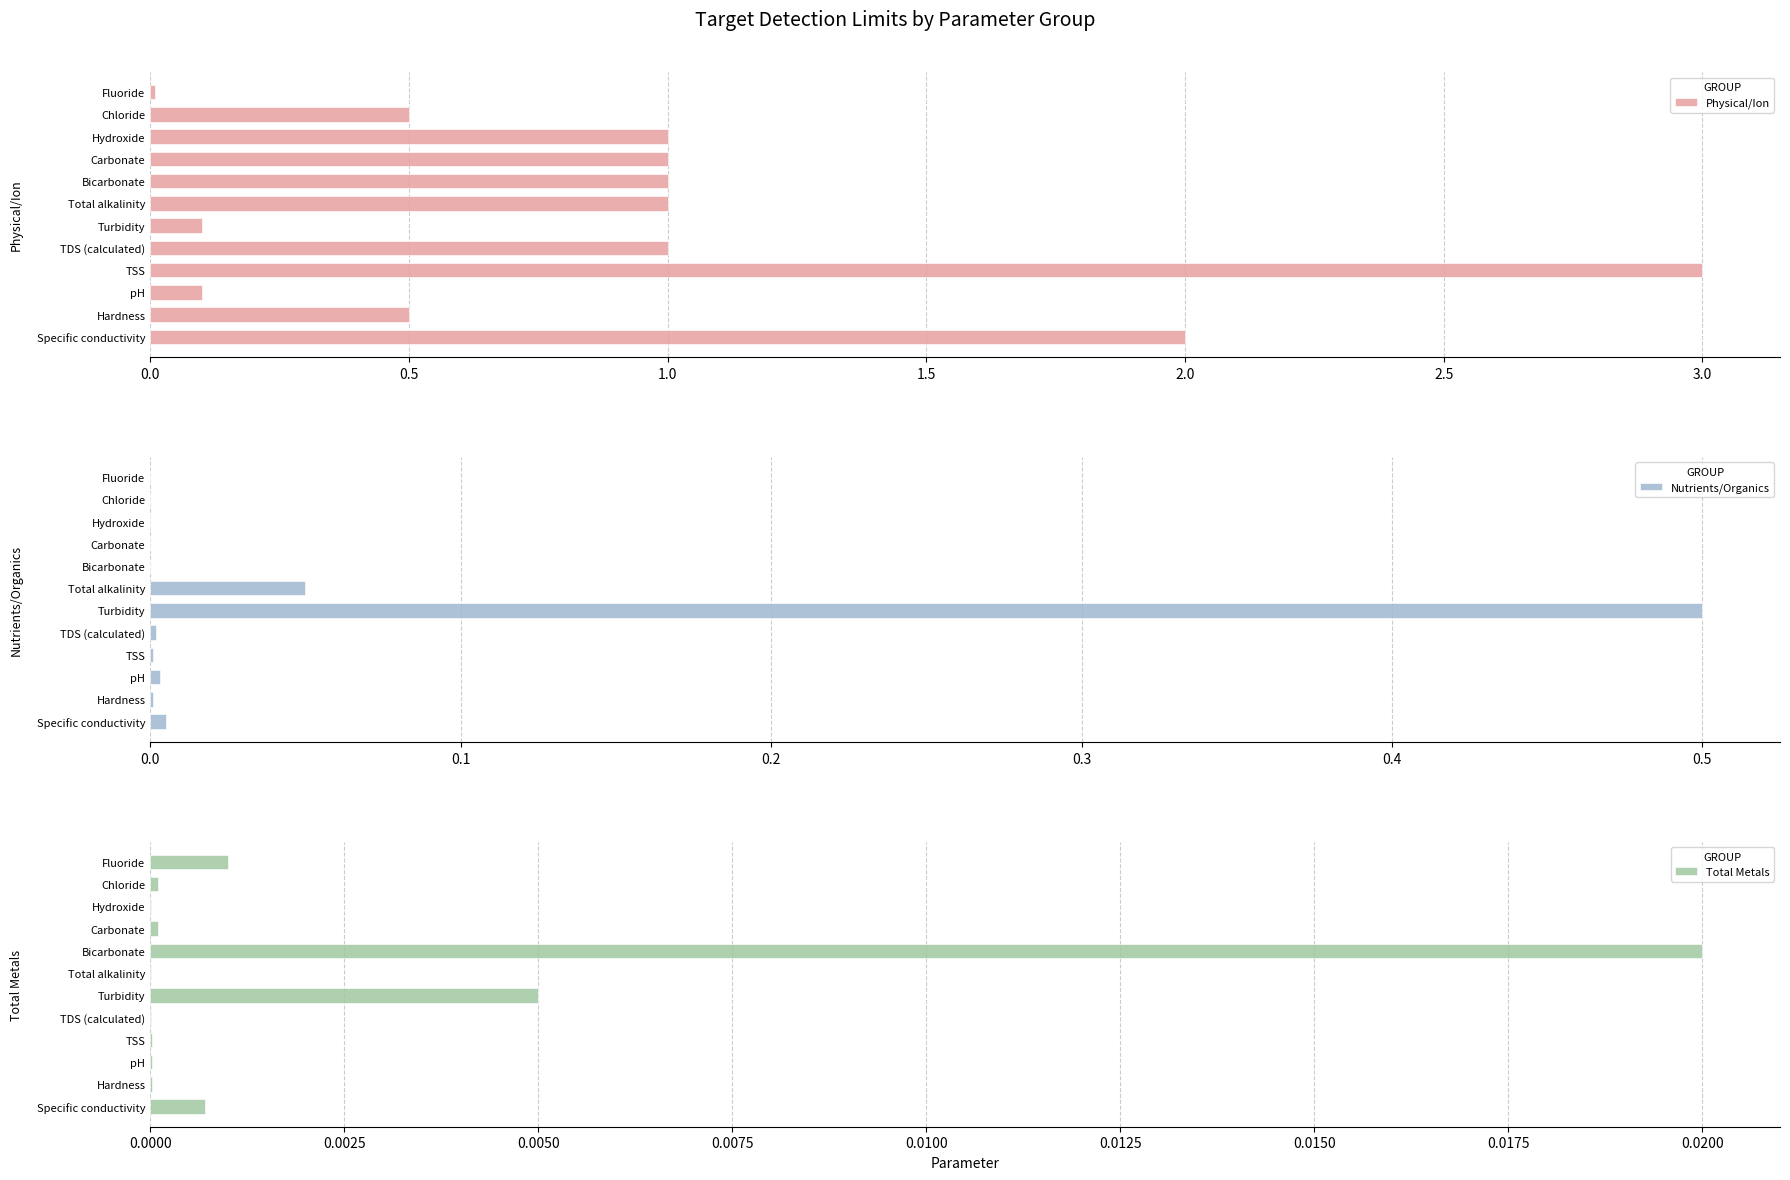

Is it true that Physical/Ion equals 1.0 at Total alkalinity?

True